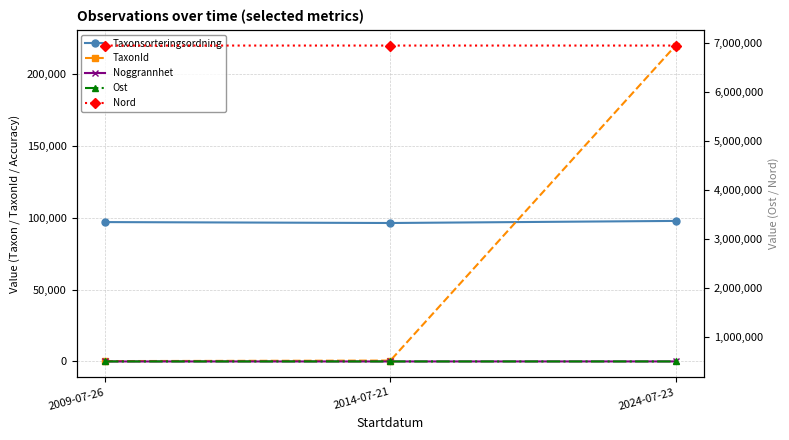

List the labels in order of Noggrannhet value, largest first.

2024-07-23, 2009-07-26, 2014-07-21